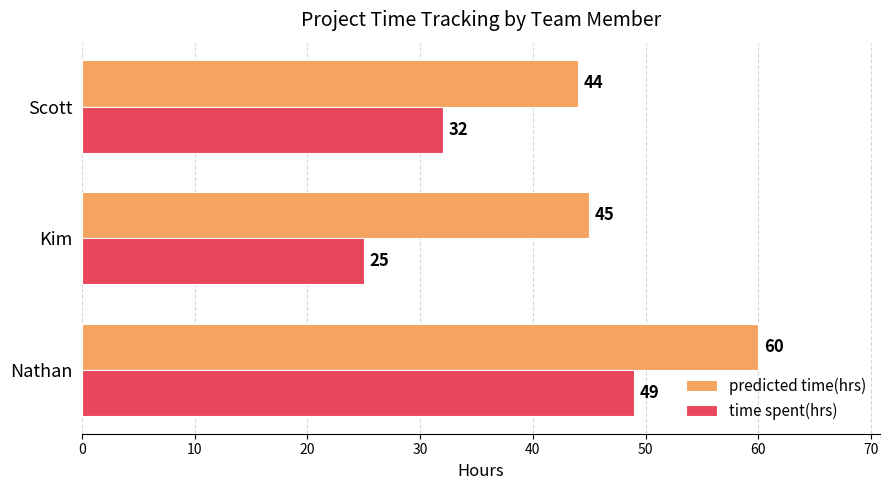

Rank the series by their maximum value, from highest to lowest.

predicted time(hrs), time spent(hrs)